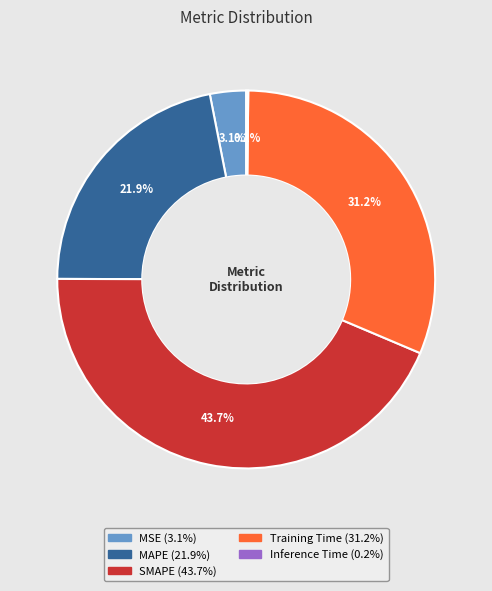

Approximately how many times larger is the value at SMAPE compared to MAPE?

2.0